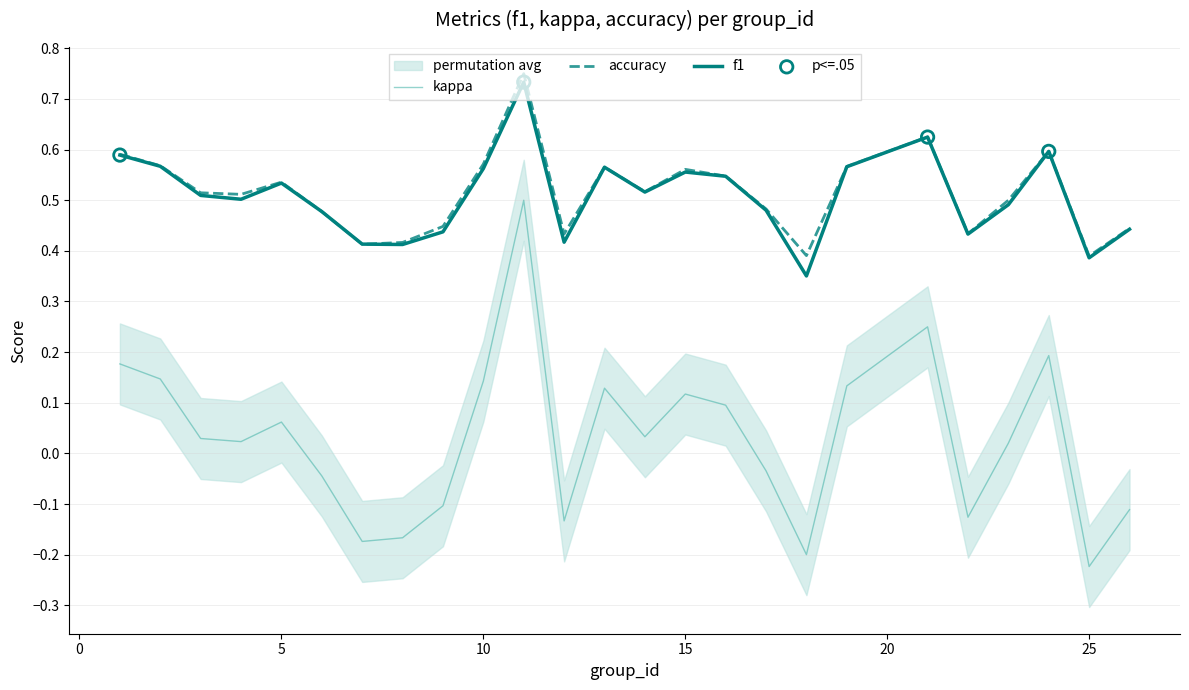

At how many categories does at least one series exceed 0?

25